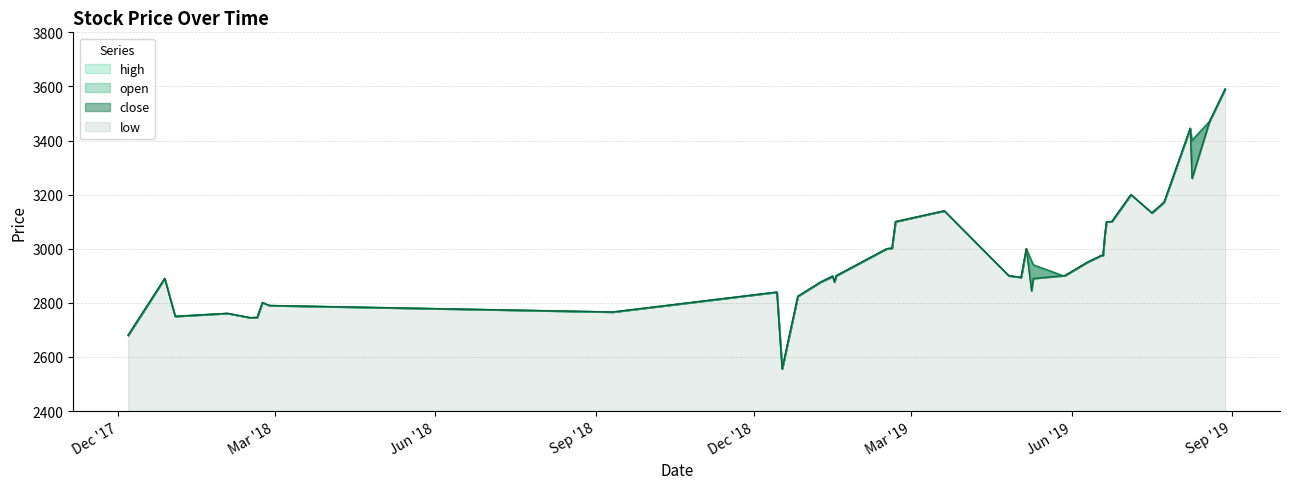

True or false: high has a value of 4700.2 at 2019-06-18.

False